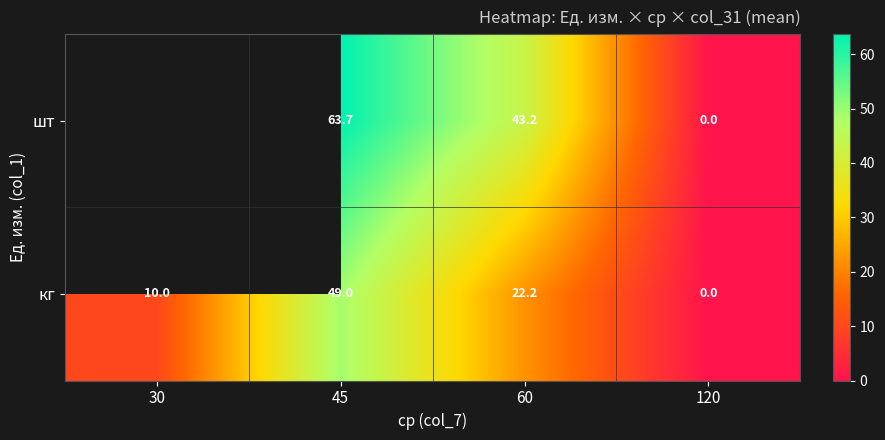

What is the maximum value shown in the chart?

63.7